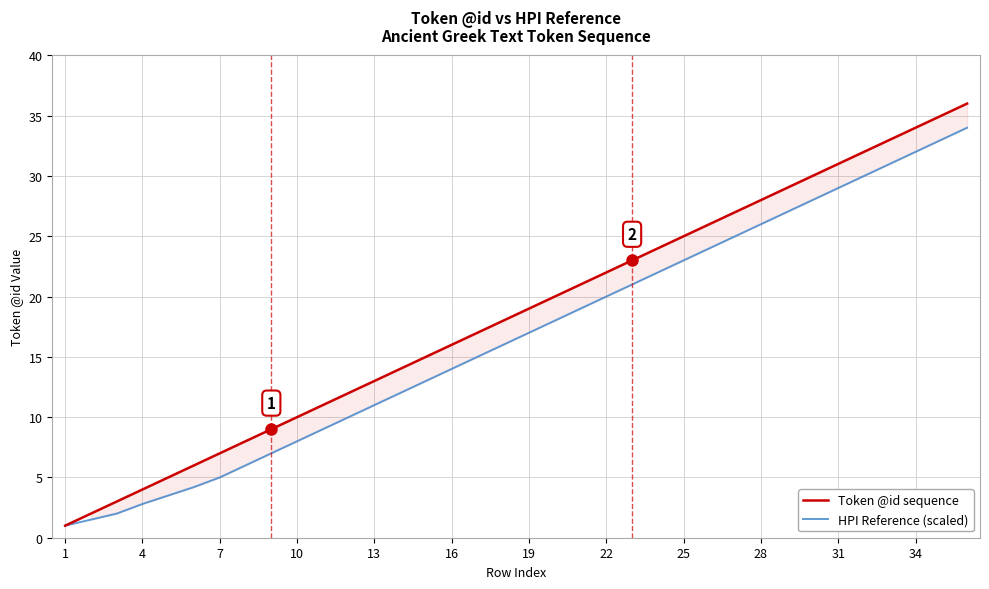

The HPI Reference (scaled) series shows 26.0 at 19. True or false?

False